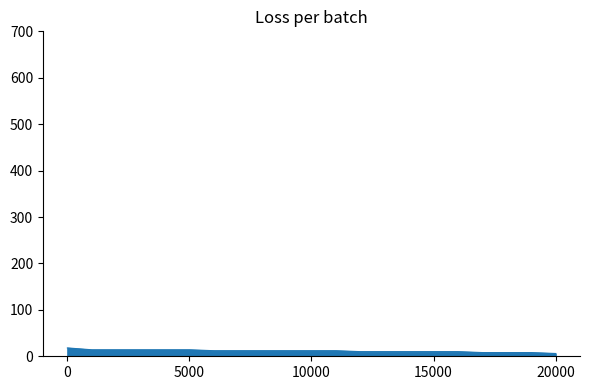

What is the maximum value shown in the chart?

18